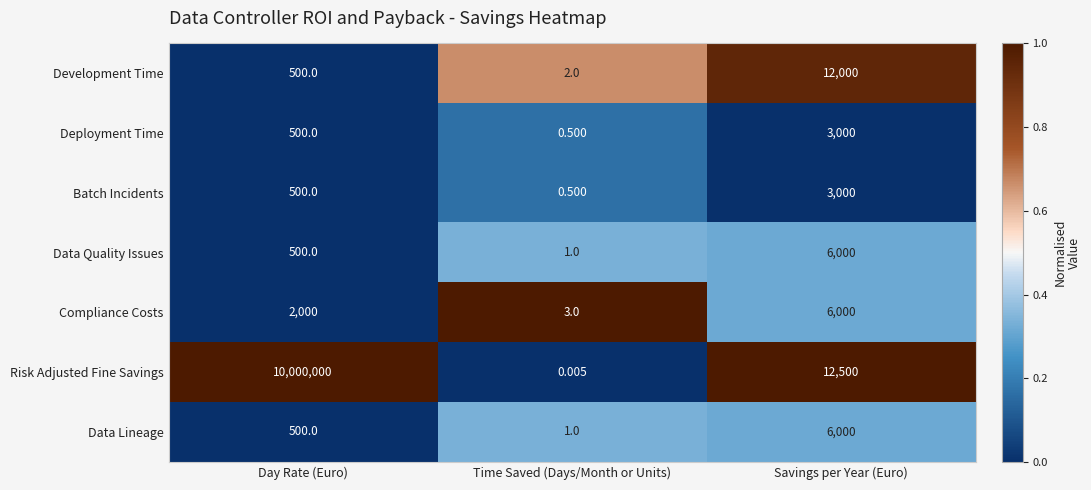

What is the greatest value displayed?

10000000.0